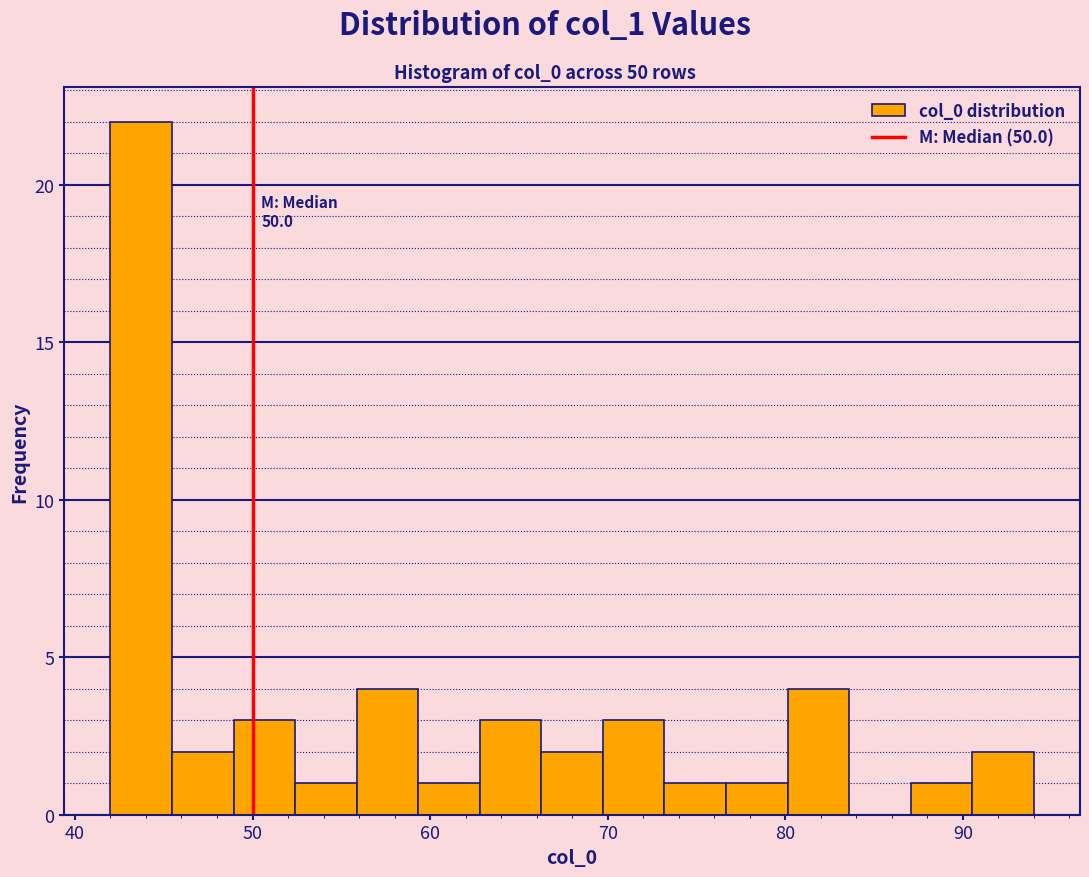

Read against the x-axis, roughly where is the centre of the tallest bar?

44